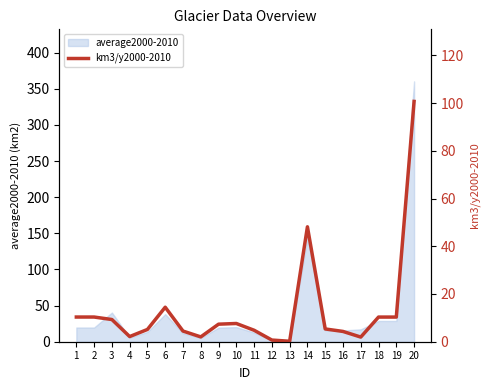

What is the sum of all values?

260.0